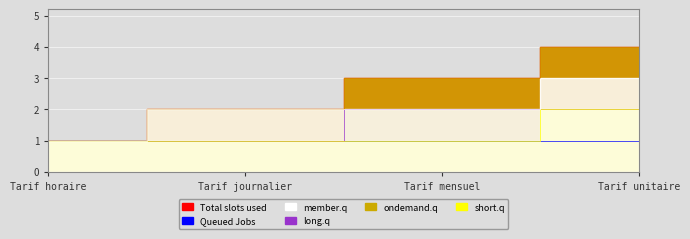

What is the smallest value displayed?

1